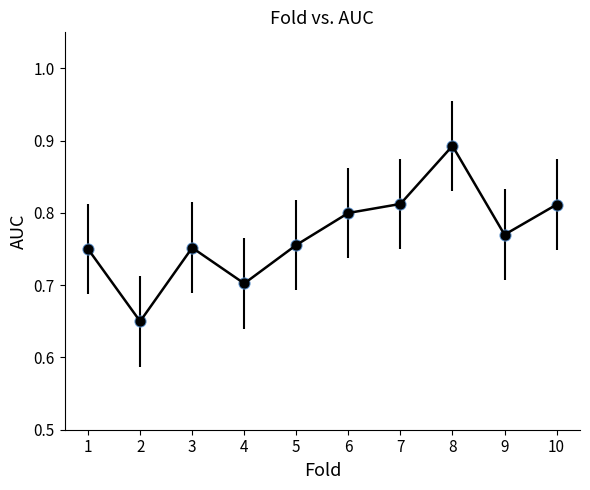

The value at 9 is 0.8. True or false?

True